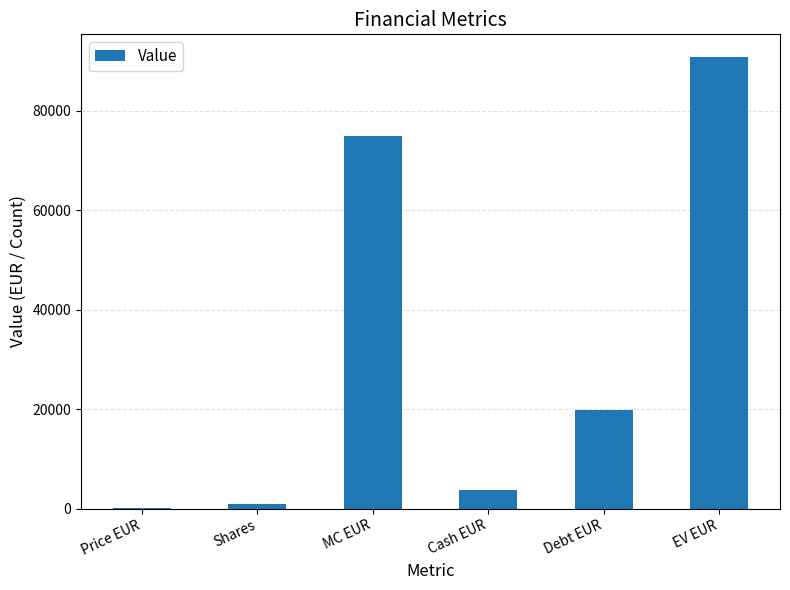

At which label is the value closest to 45434?

Debt EUR